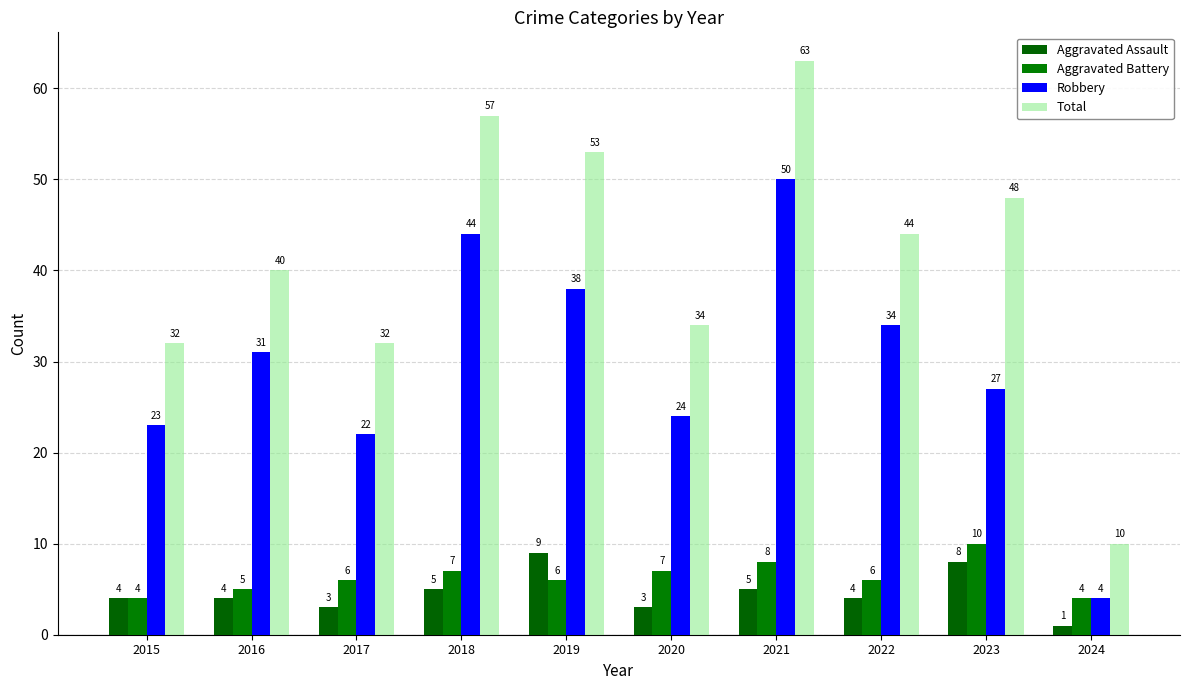

Is it true that Total equals 53 at 2019?

True